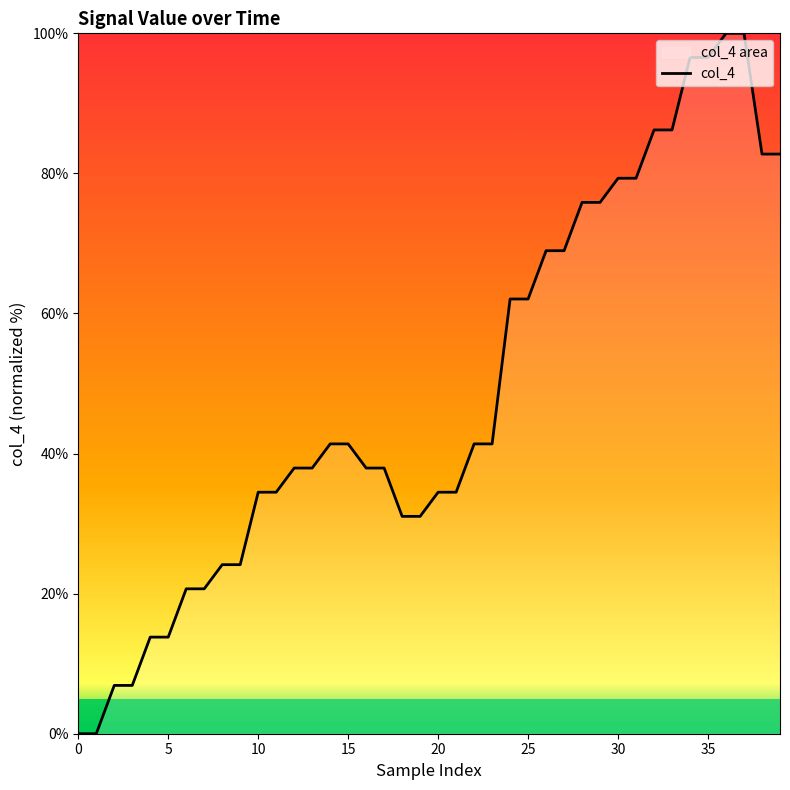

True or false: the data has more than 1 interior local peaks.

False